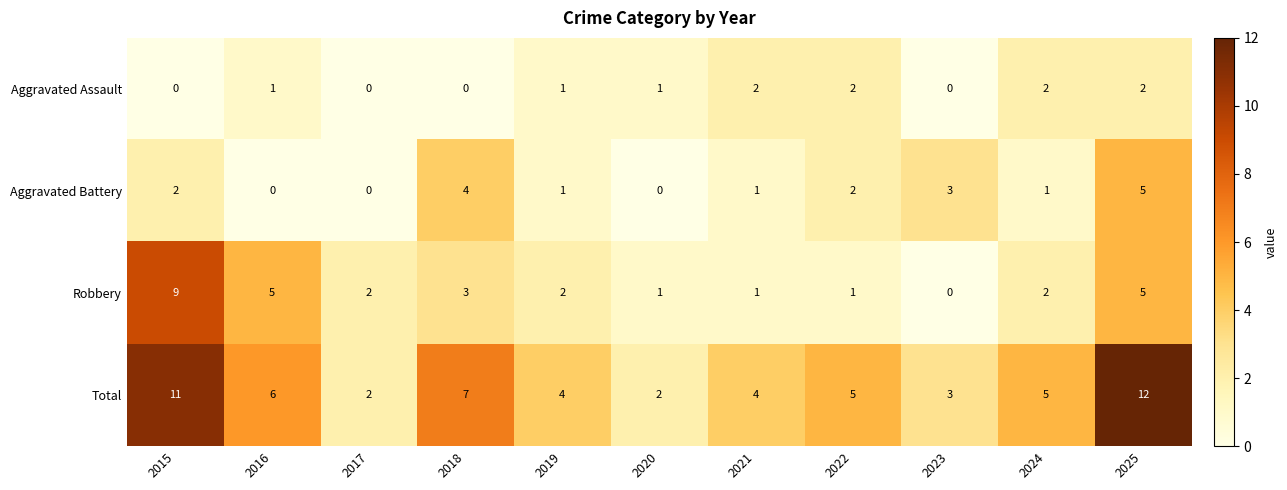

Which series has the largest total across all categories?

Total